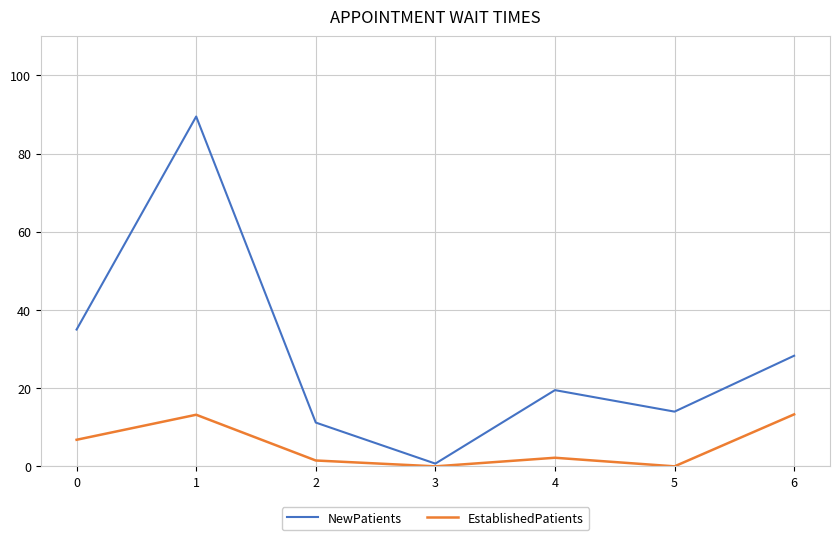

At which category does EstablishedPatients reach its first local peak?

1